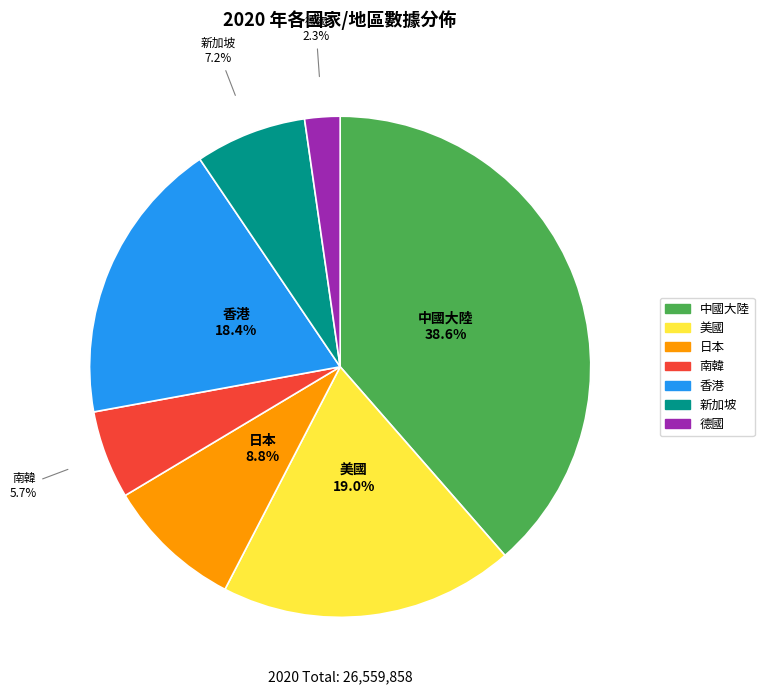

Approximately how many times larger is the value at 美國 compared to 香港?

1.0